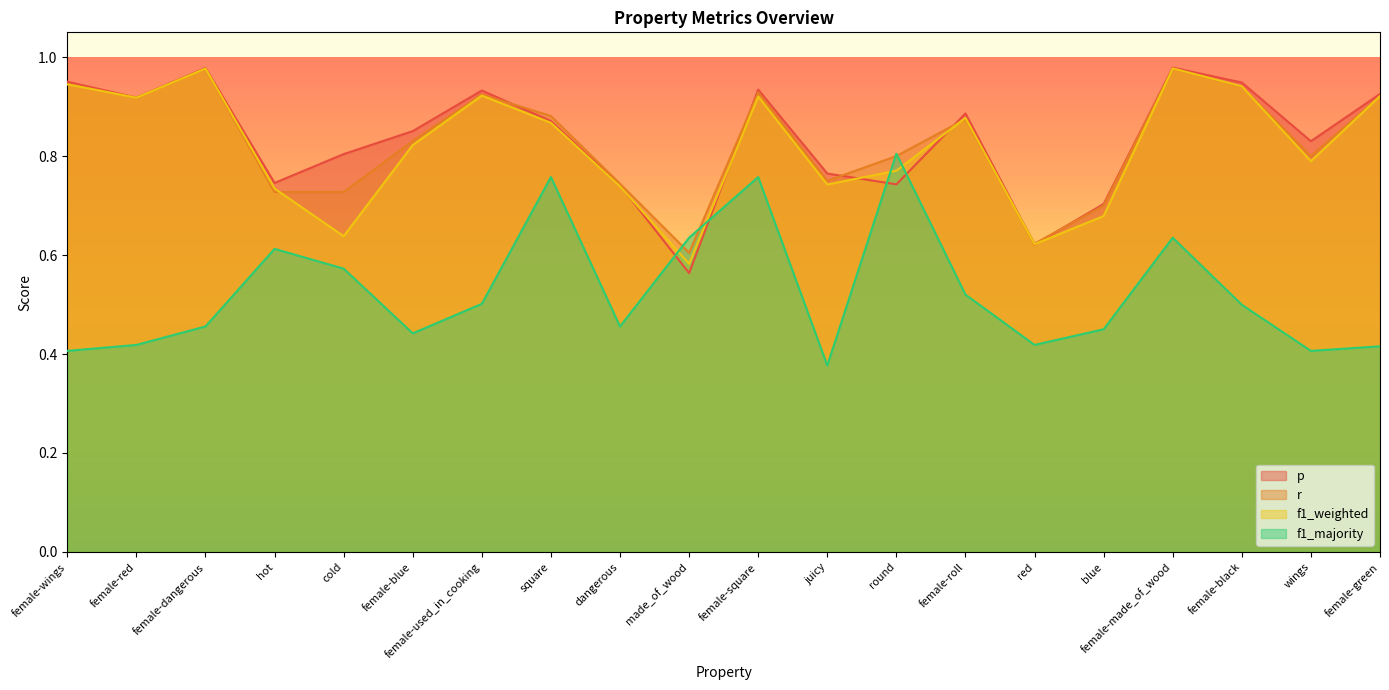

True or false: f1_weighted has a value of 0.9 at cold.

False